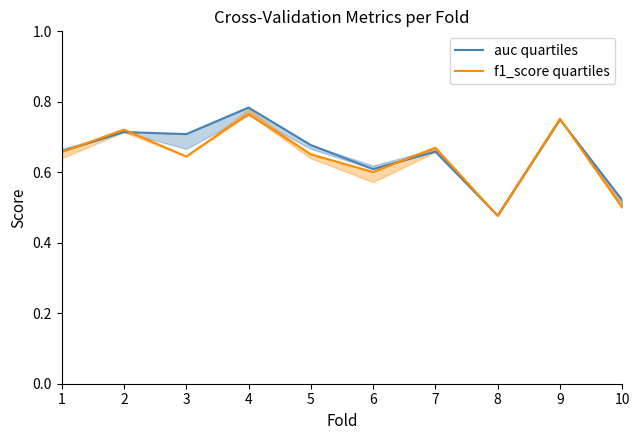

Where is auc quartiles nearest to the value 0?

8